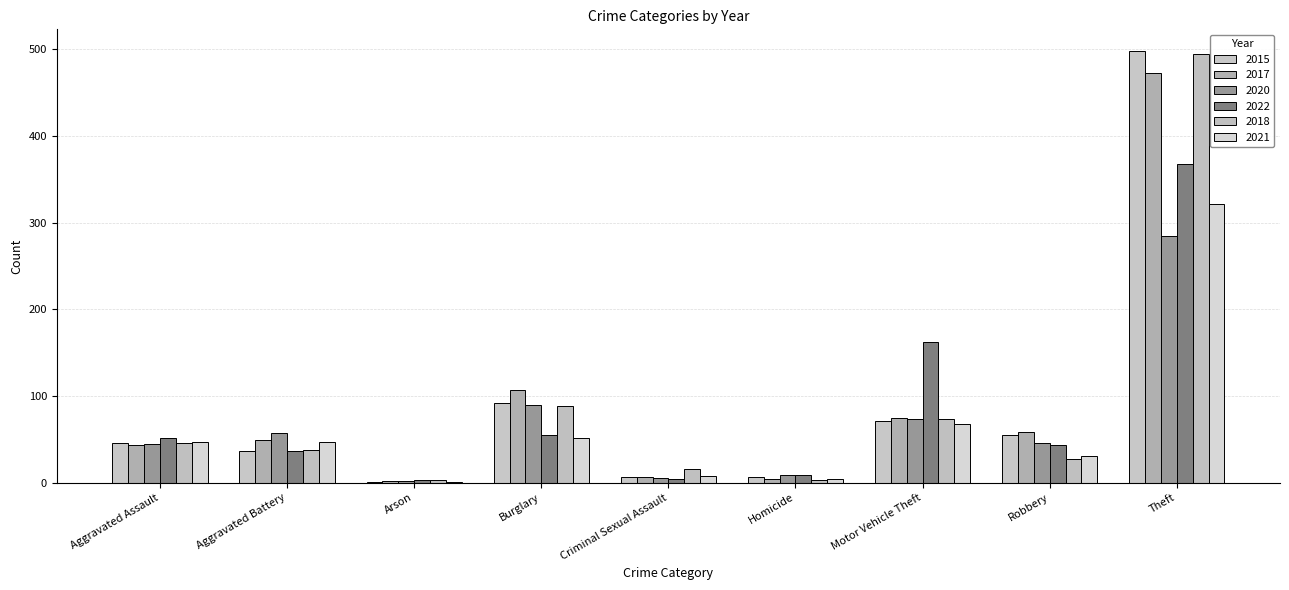

What is the difference between the maximum and minimum values in the 2015 series?

497